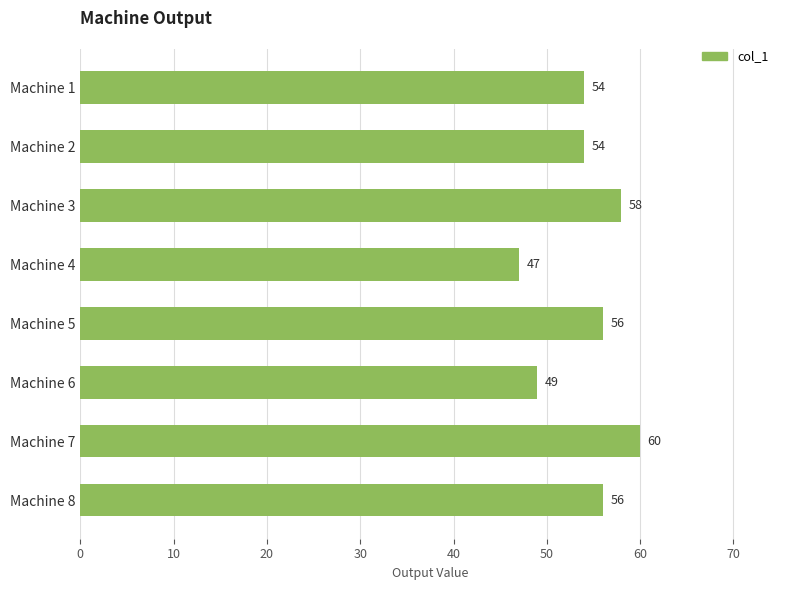

What is the average value?

54